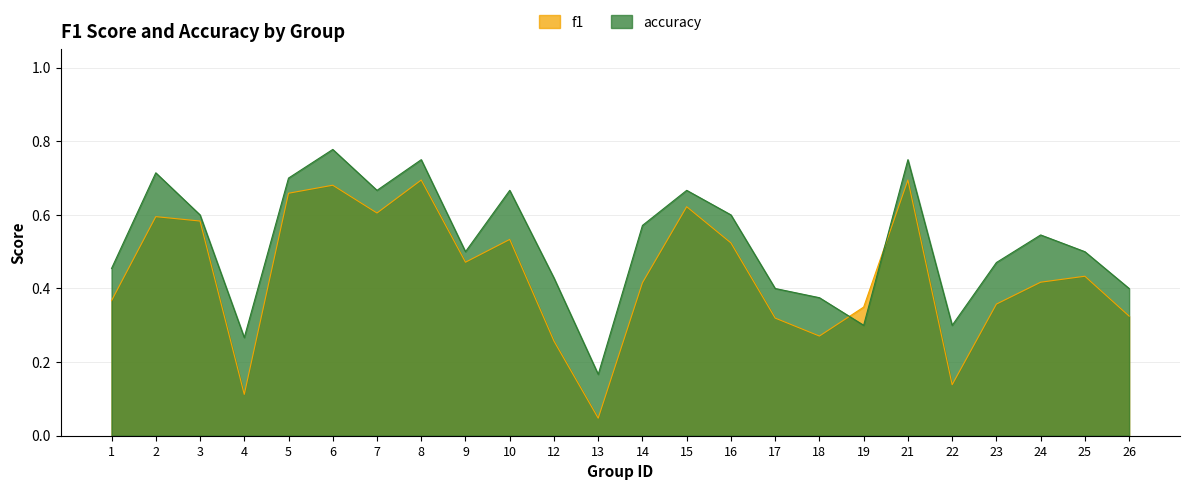

Is it true that f1 equals 0.6 at 1?

False